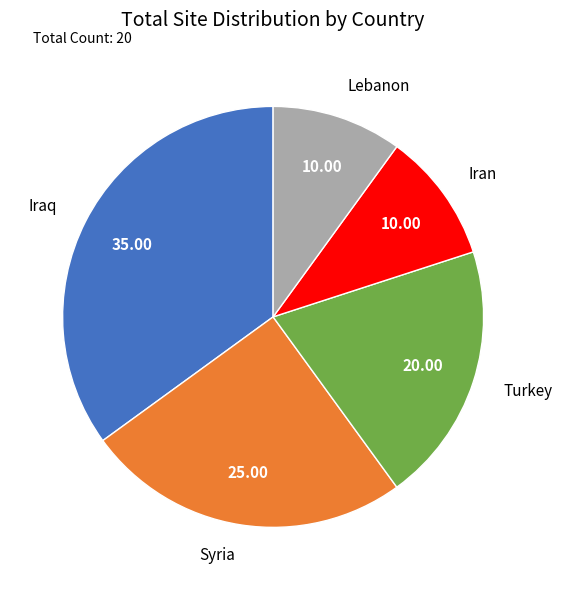

Is the sum of Turkey and Iran greater than half?

No